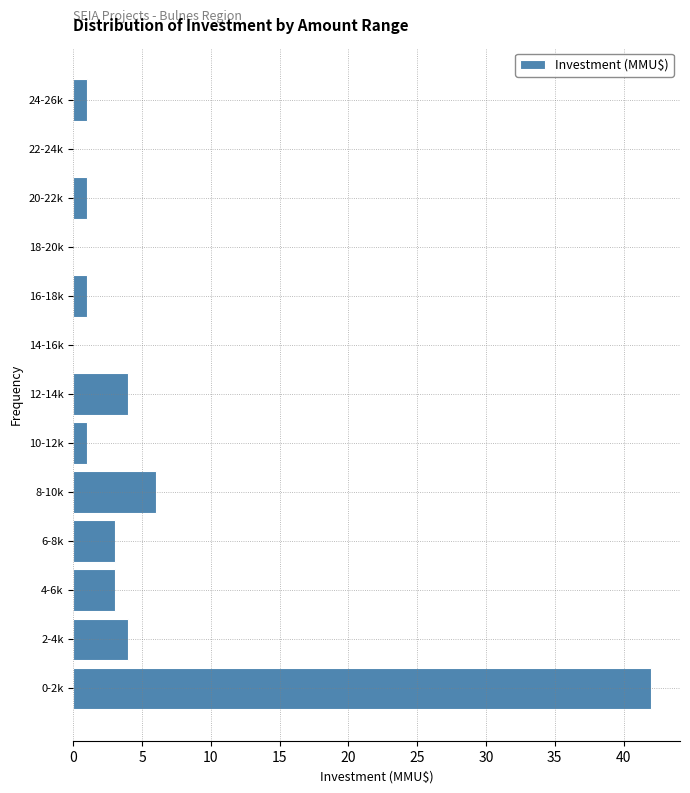

Reading bottom to top, transcribe all the data shown in this chart.

0-2k=42	2-4k=4	4-6k=3	6-8k=3	8-10k=6	10-12k=1	12-14k=4	14-16k=0	16-18k=1	18-20k=0	20-22k=1	22-24k=0	24-26k=1